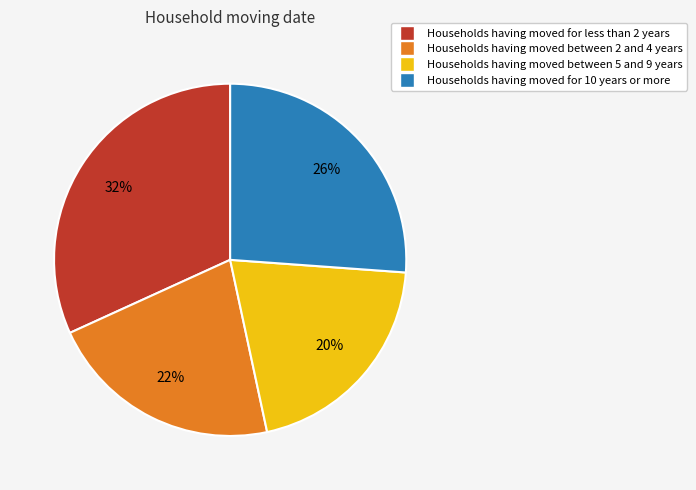

Is there a majority slice in this chart?

No